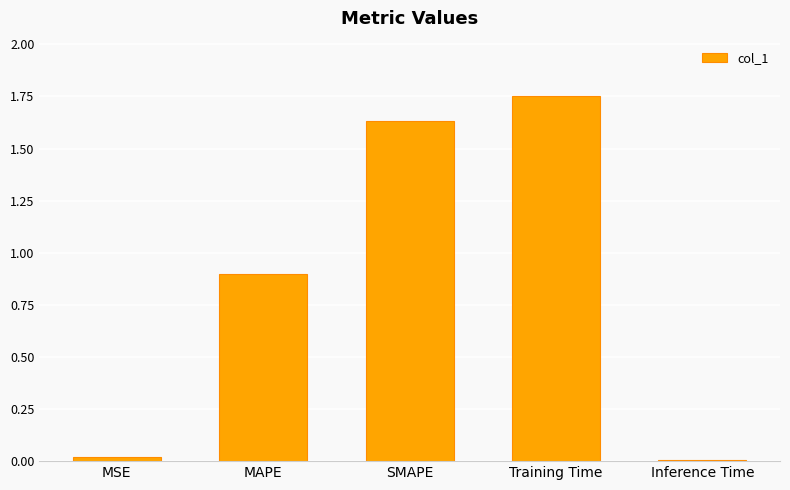

What is the label of the 5th bar from the left?

Inference Time